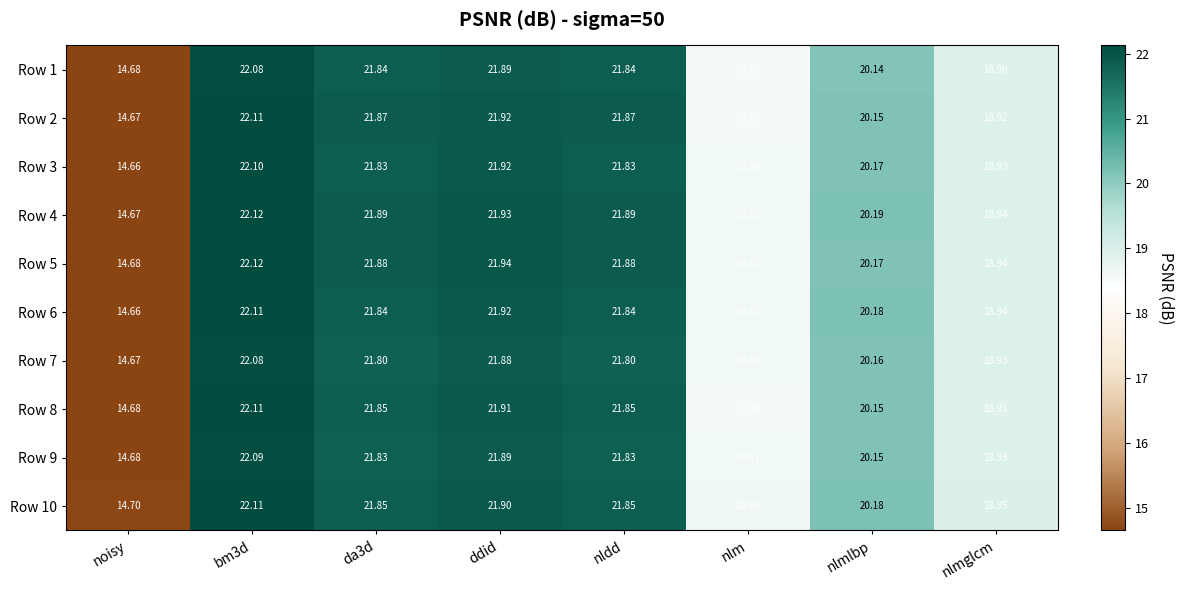

Is the value of Row 5 at ddid greater than the value of Row 10 at nlmglcm?

Yes